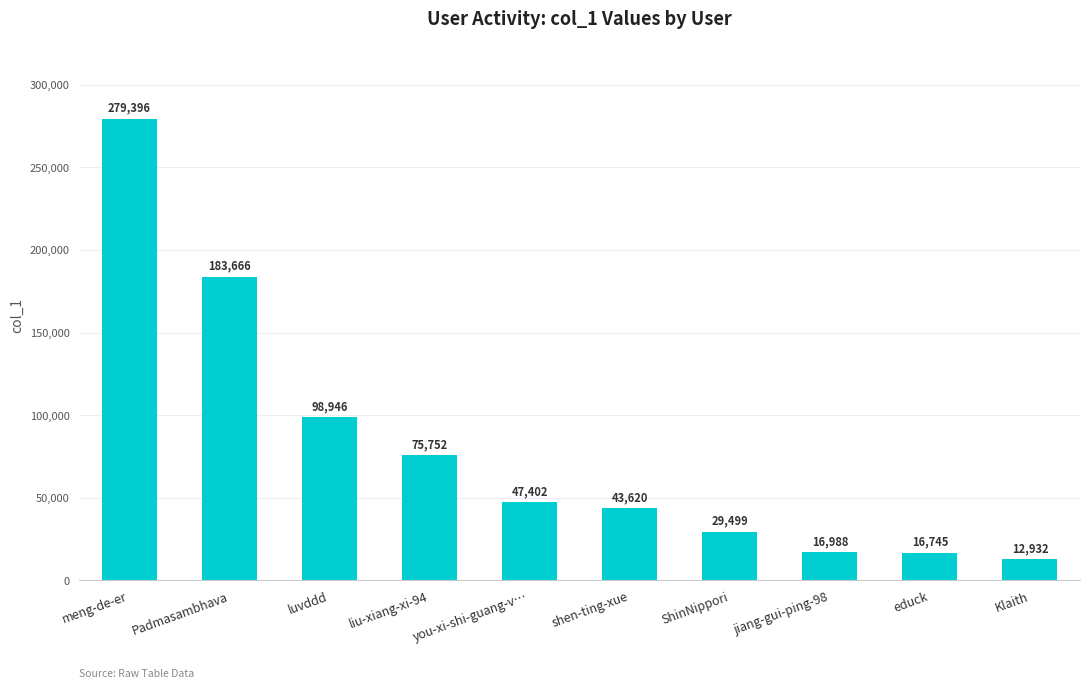

What is the difference between the values at luvddd and liu-xiang-xi-94?

23194